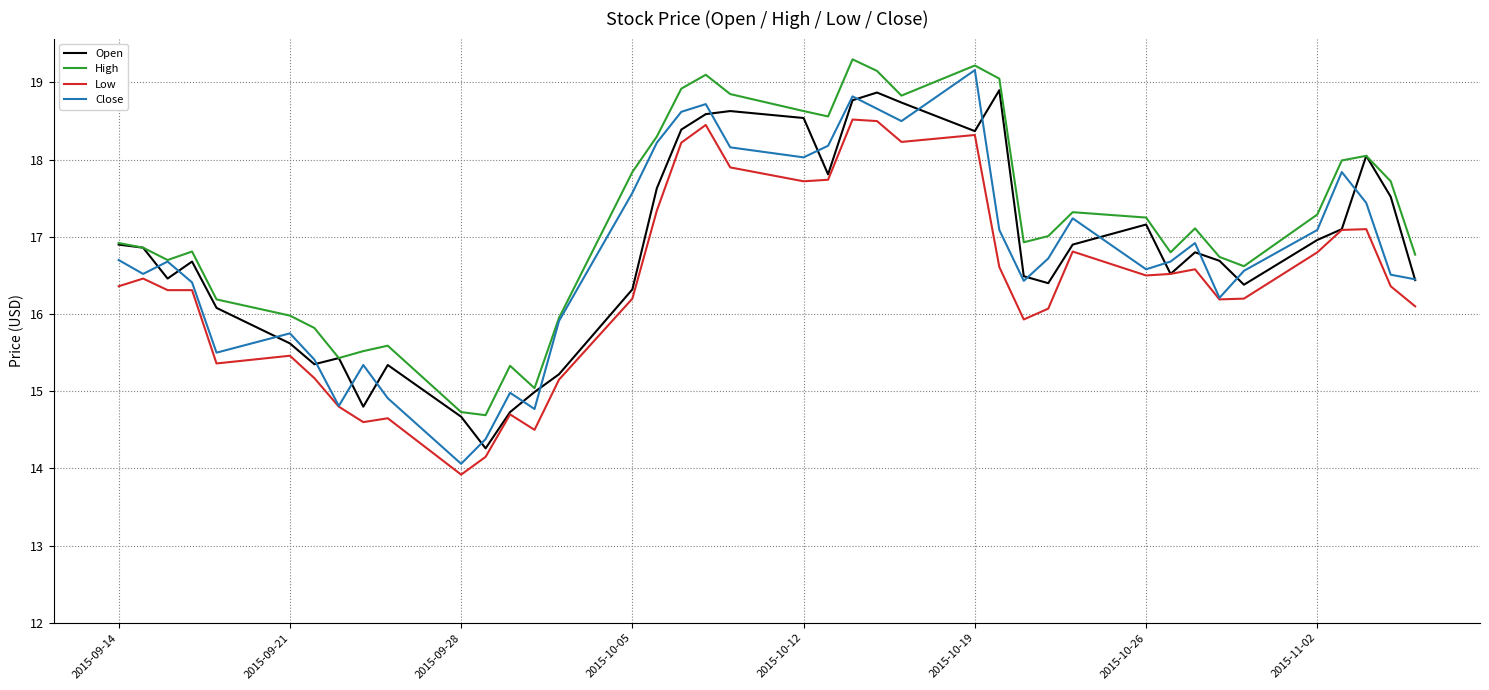

In Close, how many points are higher than both neighbors (excluding endpoints)?

10